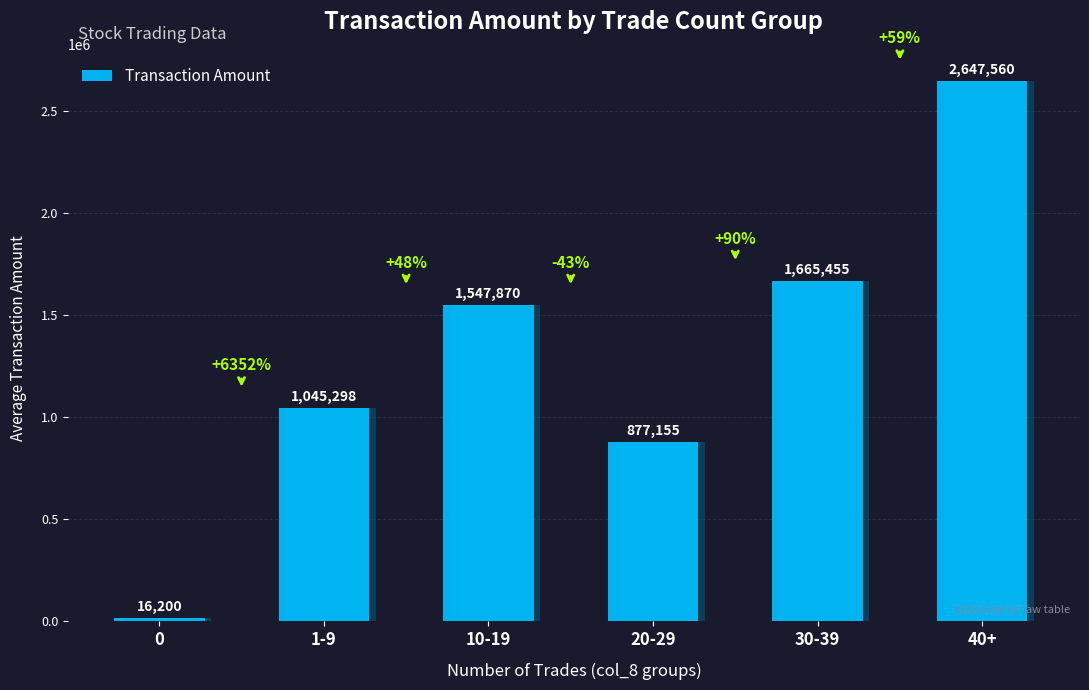

True or false: the data shows 1751039 at 40+.

False